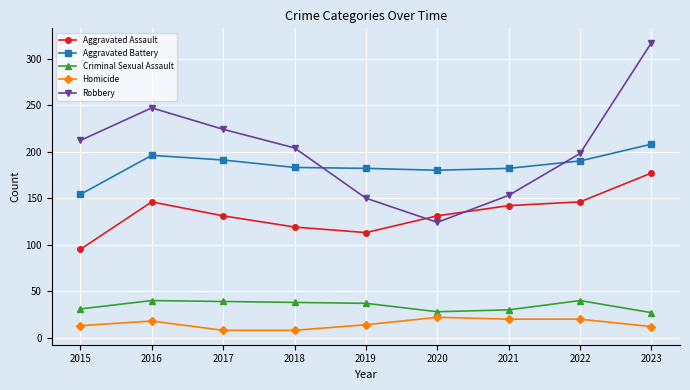

Is it true that Aggravated Assault equals 131 at 2017?

True